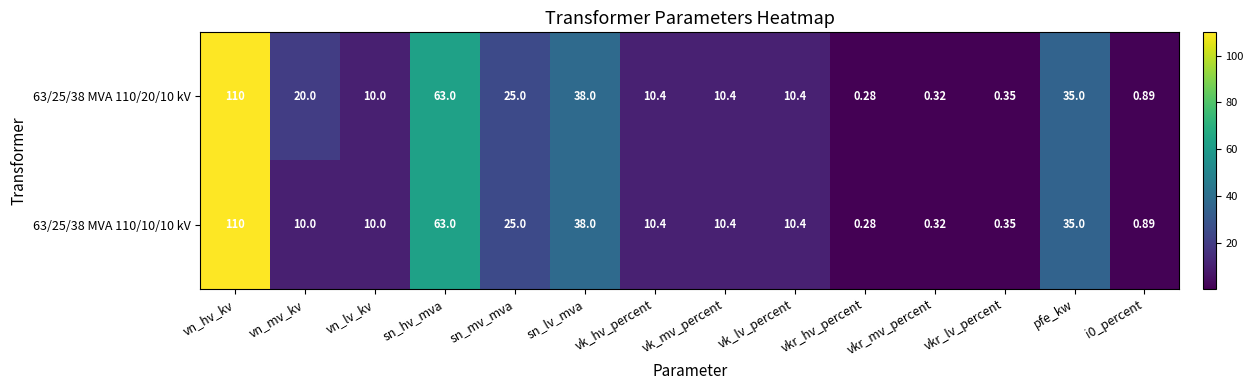

At which label does 63/25/38 MVA 110/20/10 kV first exceed 10?

vn_hv_kv